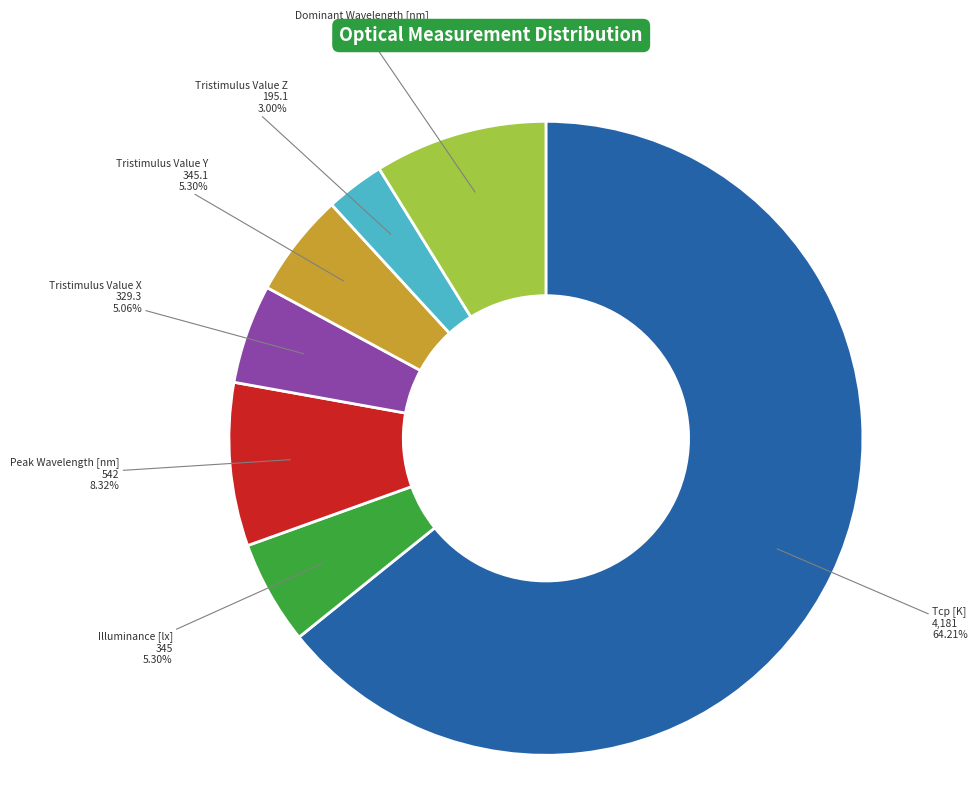

How many slices are in this pie chart?

7